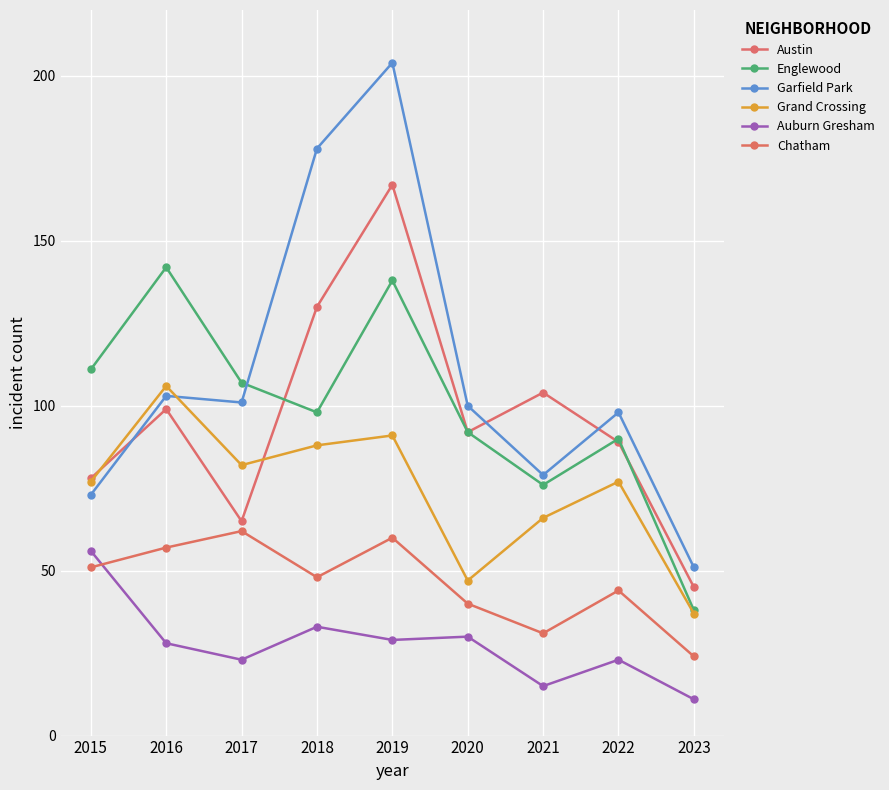

Reading left to right, extract all data points from this chart.

Austin: 78	99	65	130	167	92	104	89	45
Englewood: 111	142	107	98	138	92	76	90	38
Garfield Park: 73	103	101	178	204	100	79	98	51
Grand Crossing: 77	106	82	88	91	47	66	77	37
Auburn Gresham: 56	28	23	33	29	30	15	23	11
Chatham: 51	57	62	48	60	40	31	44	24